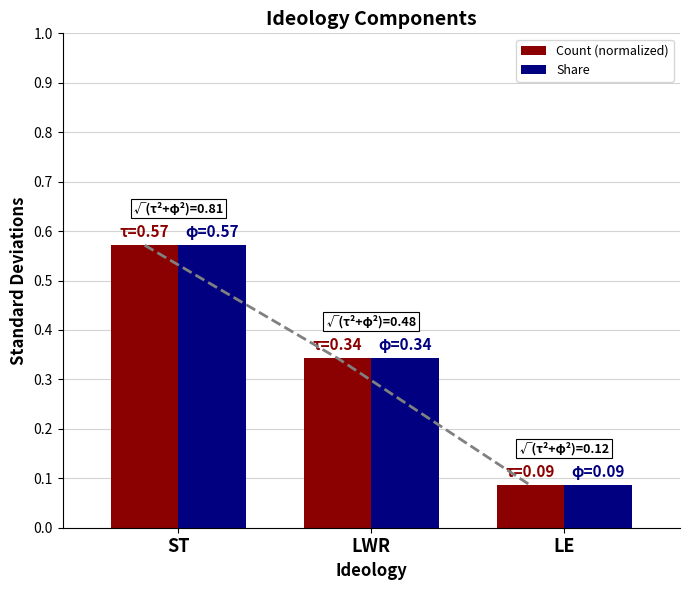

Is it true that Share equals 0.1 at LWR?

False